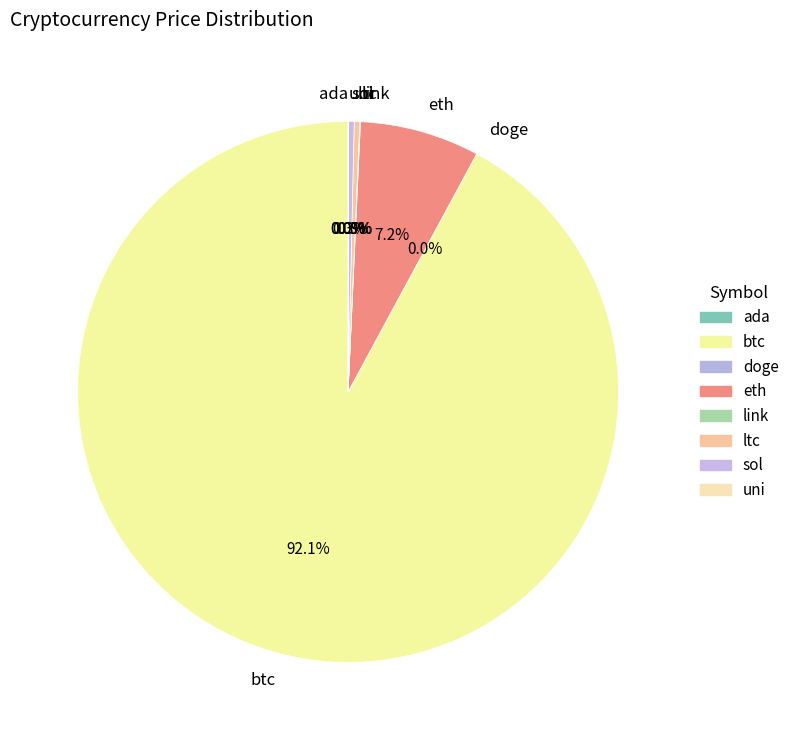

How much of the chart is everything except eth?

92.8%